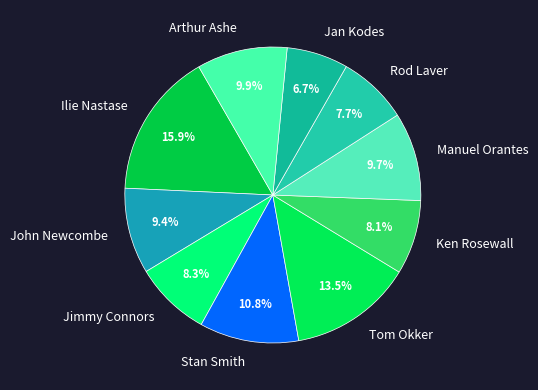

Approximately how many times larger is the value at Arthur Ashe compared to Ken Rosewall?

1.2